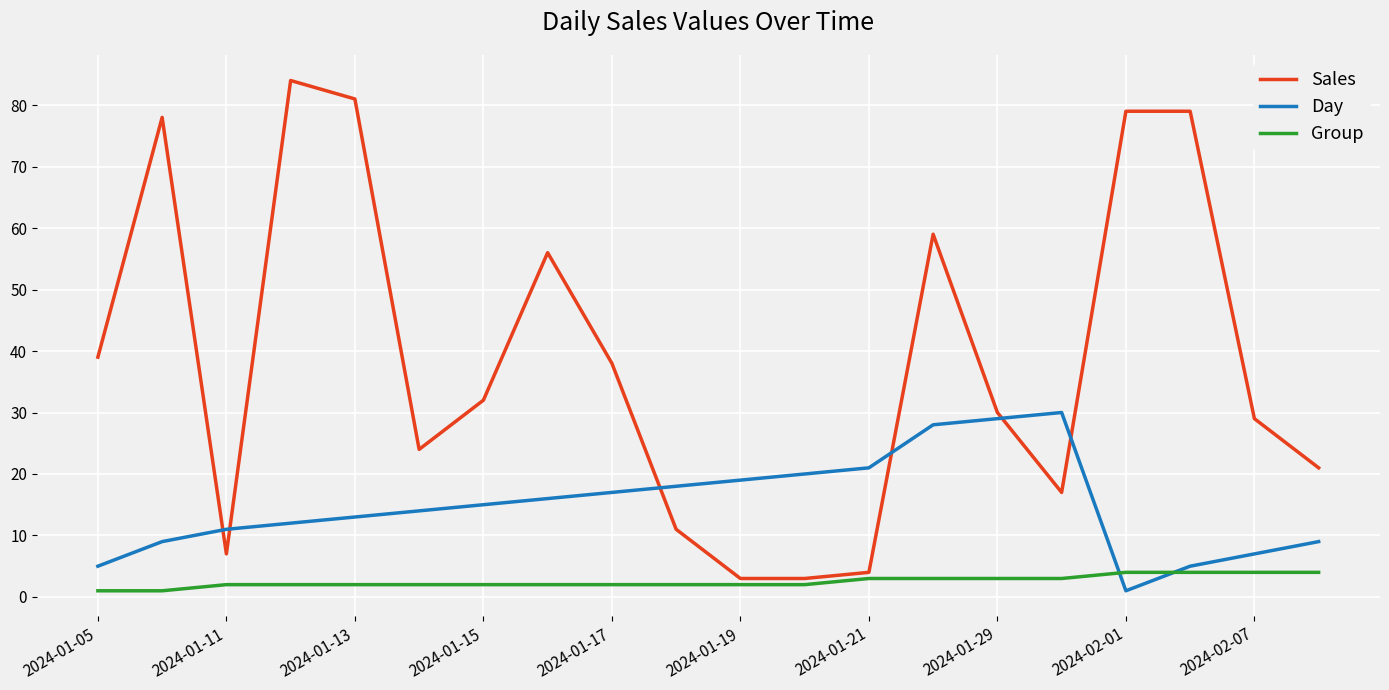

Rank the series by their average value, from lowest to highest.

Group, Day, Sales